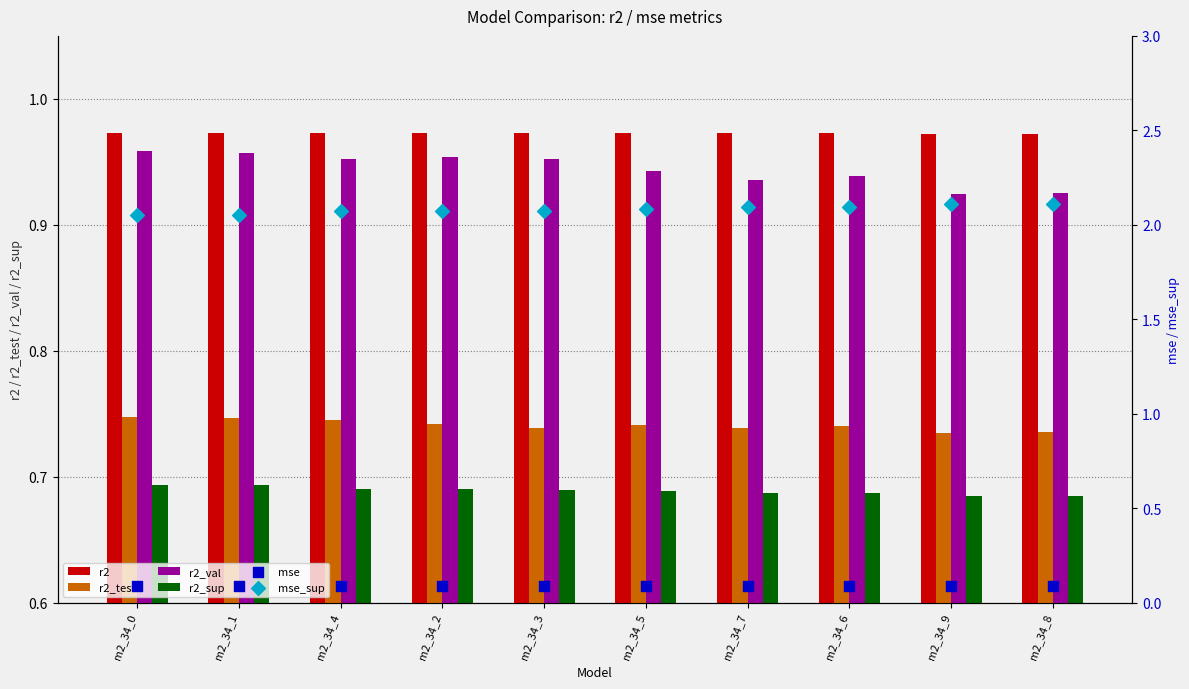

Which series has the largest total across all categories?

mse_sup